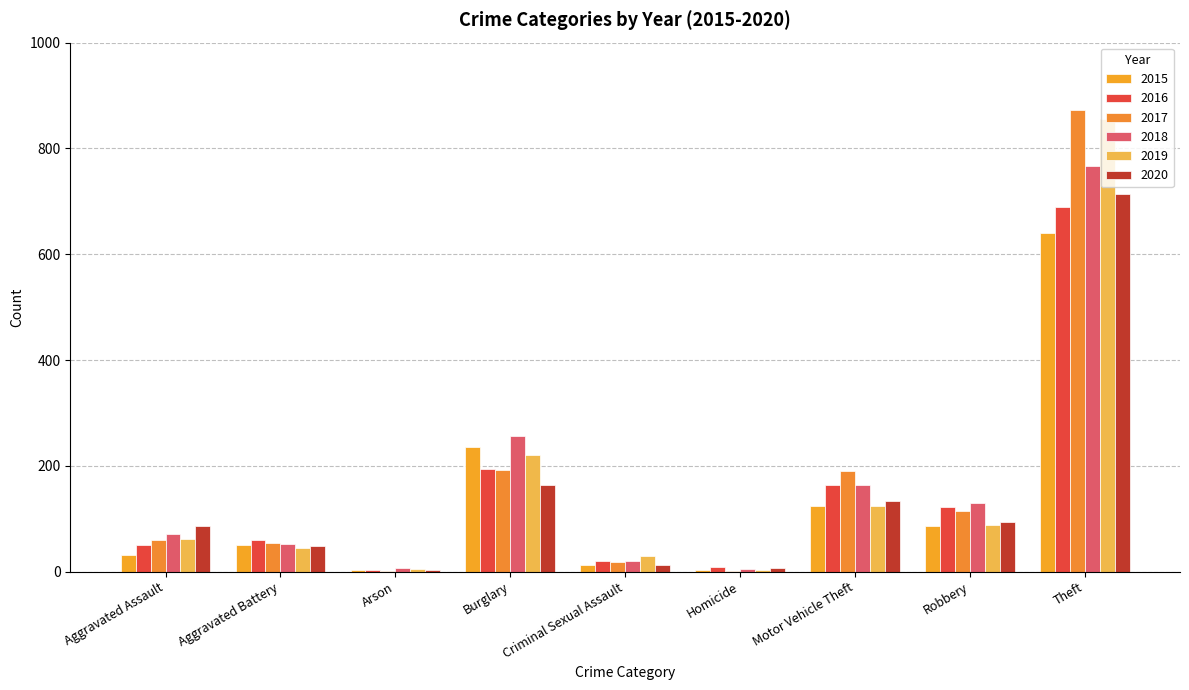

What is the smallest value displayed?

1